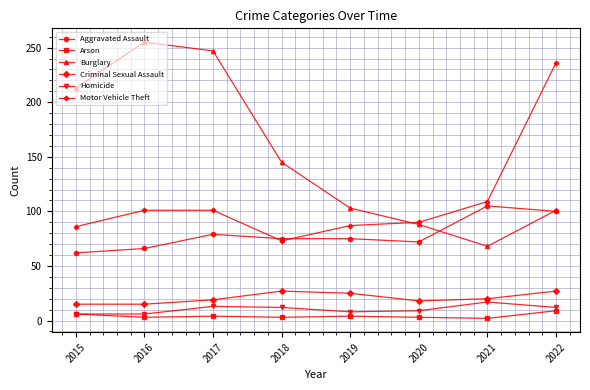

Is it true that Criminal Sexual Assault equals 15 at 2016?

True